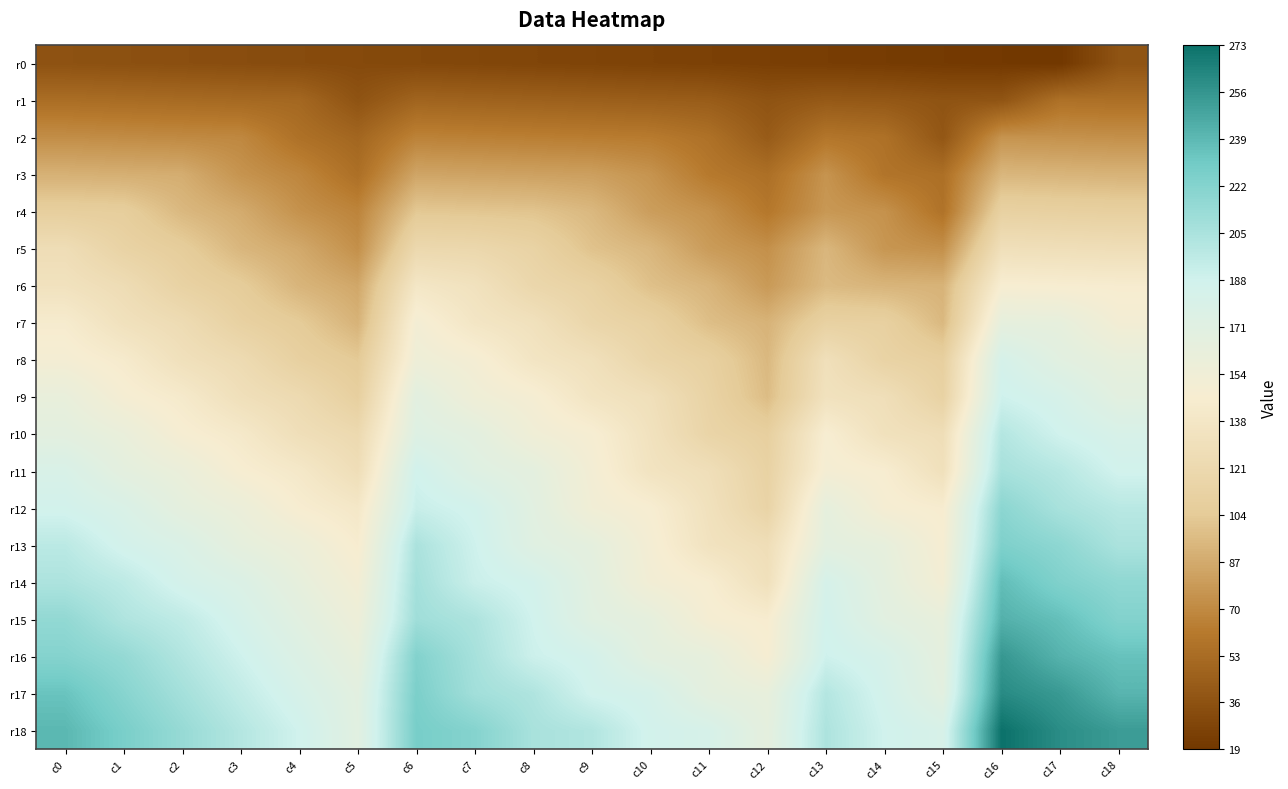

How many data points does each series have?

19